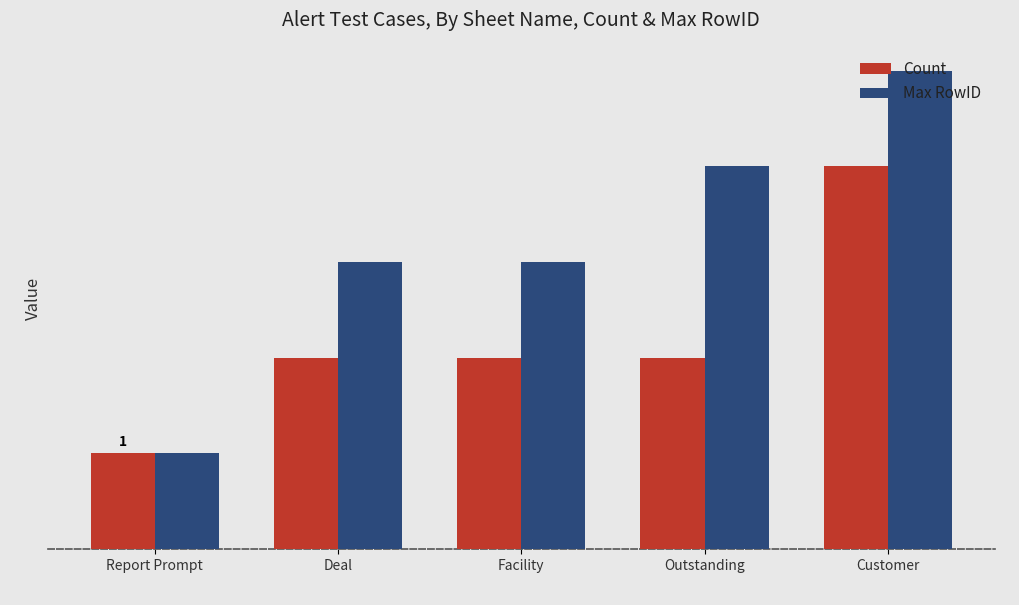

What is the highest value of the Max RowID series?

5